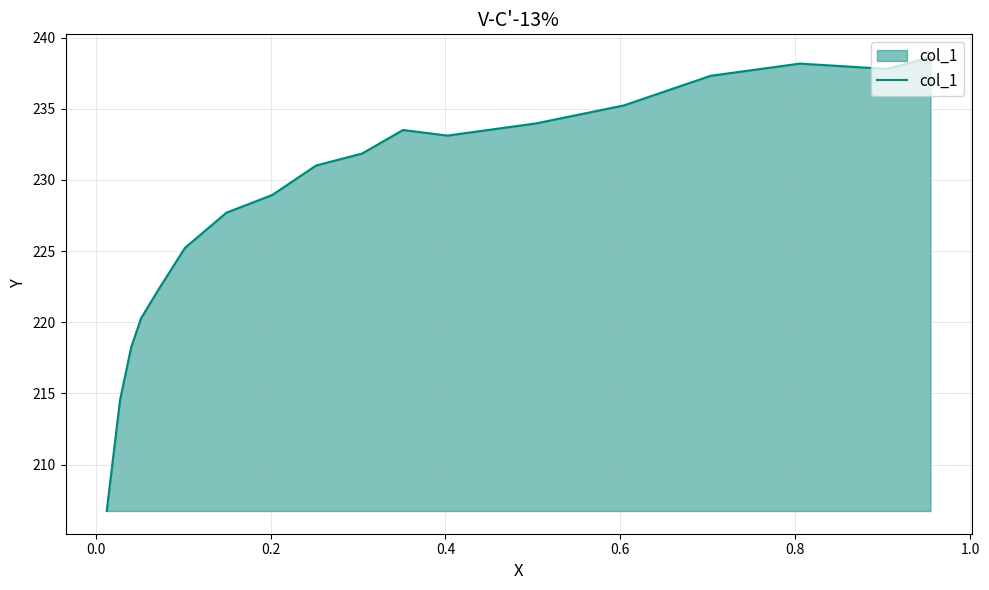

What is the greatest value displayed?

238.6